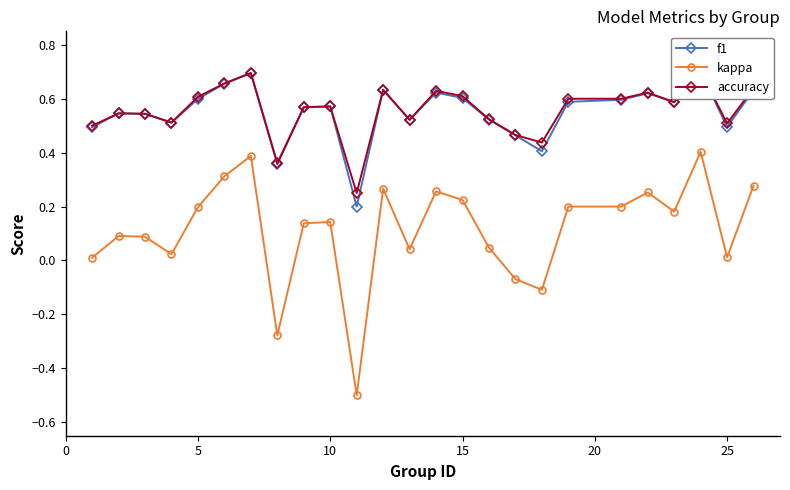

Is the value of kappa at 30 greater than the value of accuracy at 22?

No